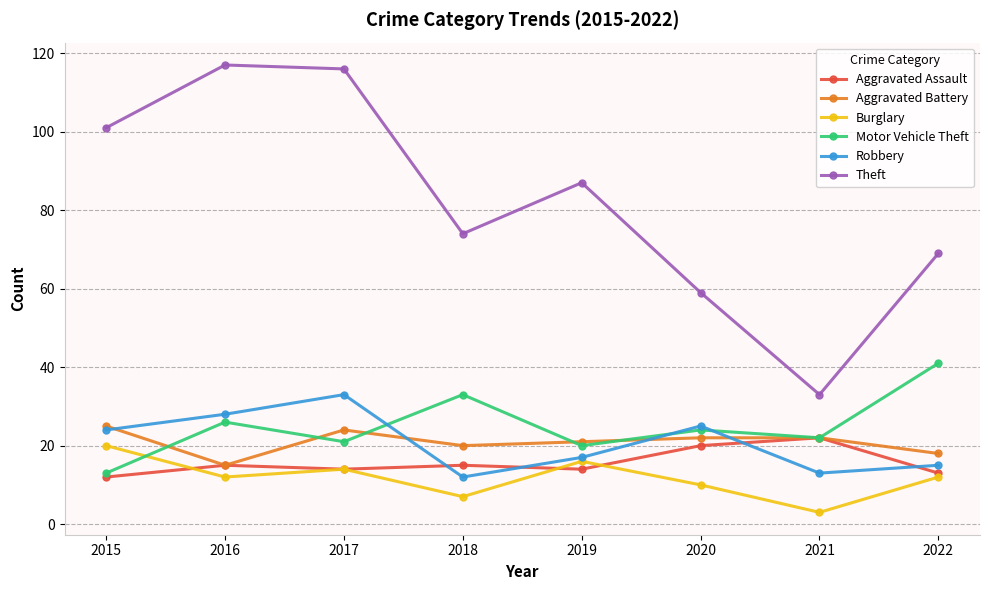

Is this an area chart (filled region under the line)?

No